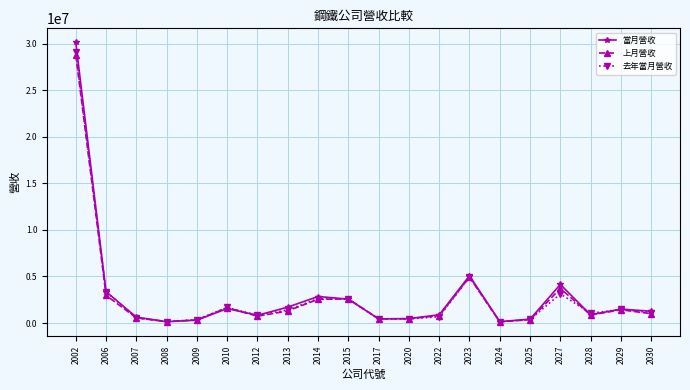

What is the difference between the second highest and second lowest values in the 去年當月營收 series?

4774323